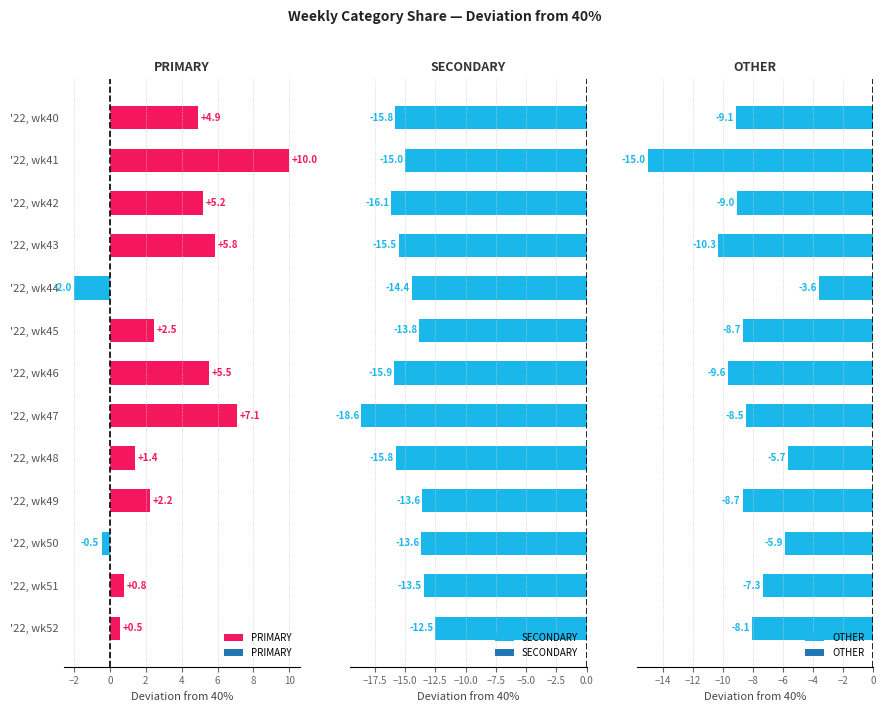

What is the sum of all SECONDARY values?

-194.1